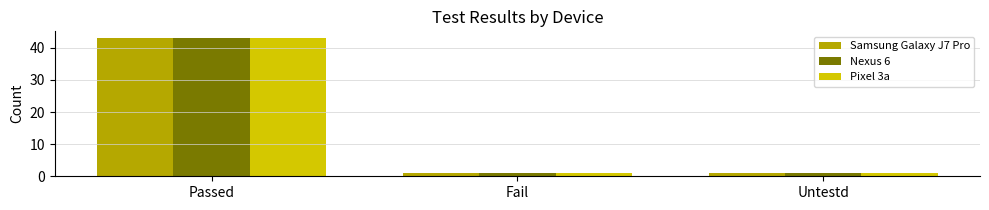

What position from the left is Fail?

2